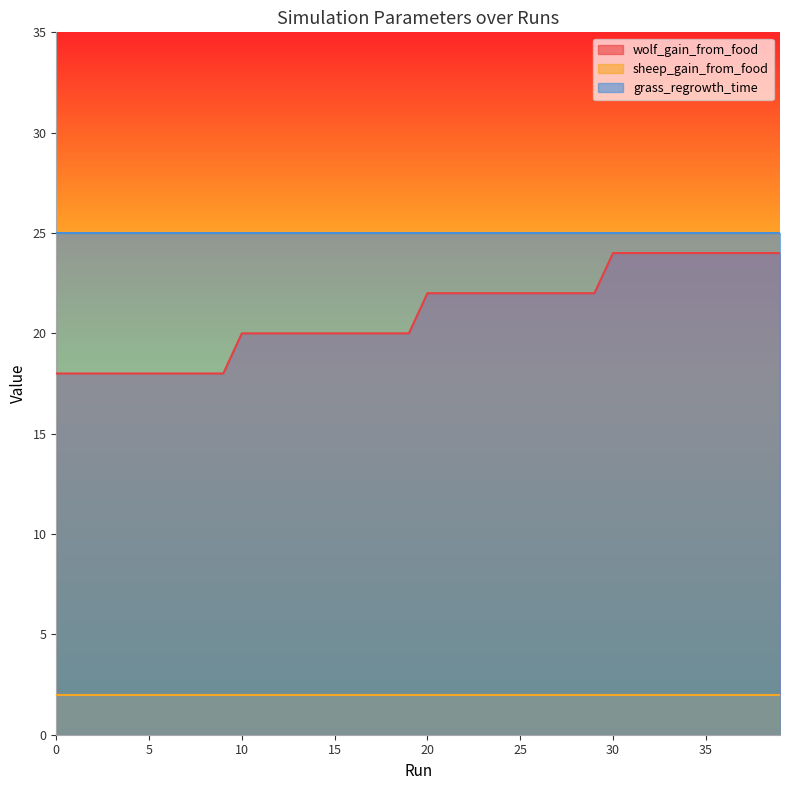

Which series has the widest spread of values?

wolf_gain_from_food